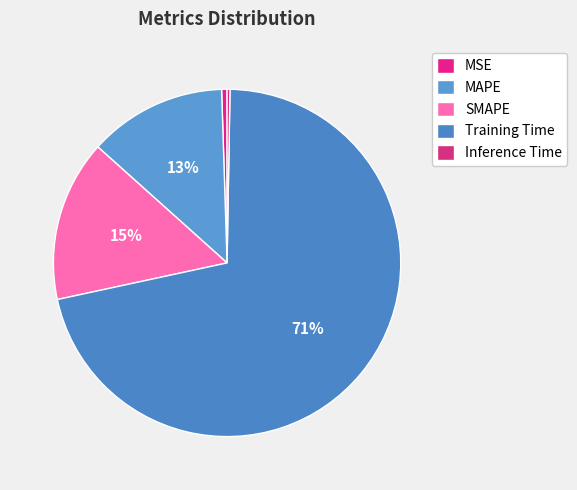

Count the number of slices in the pie.

5